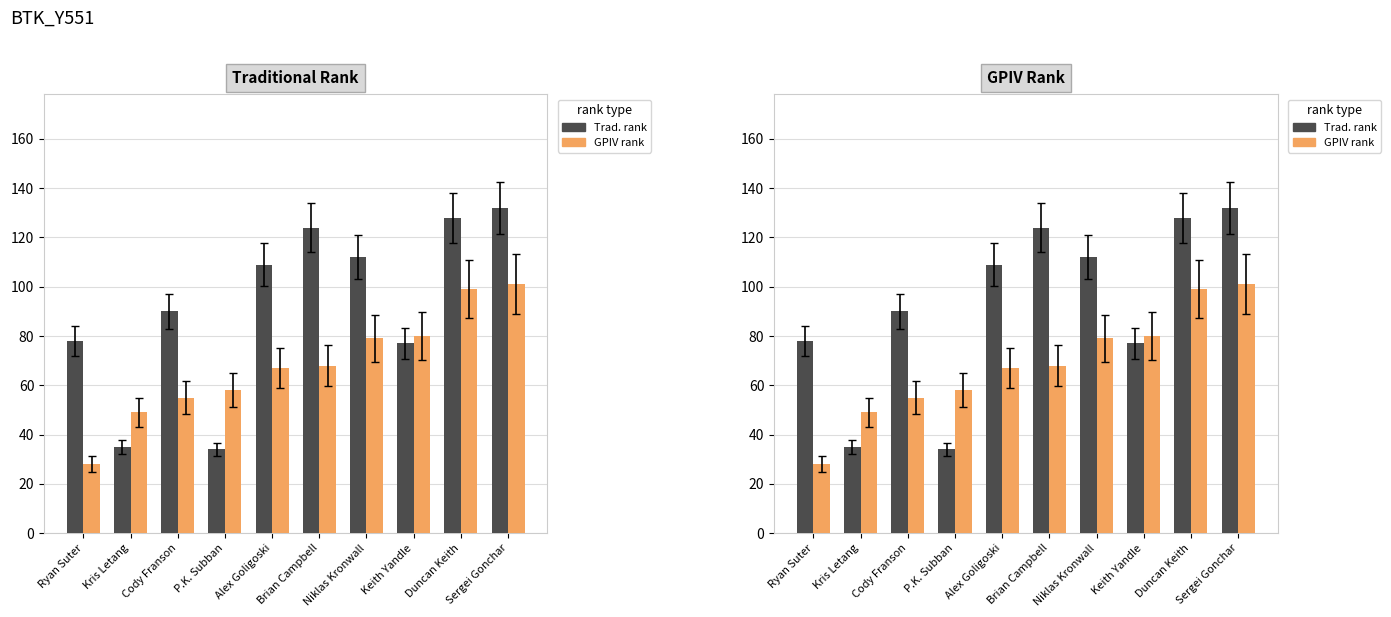

What are all the series names shown in the legend?

Trad. rank, GPIV rank